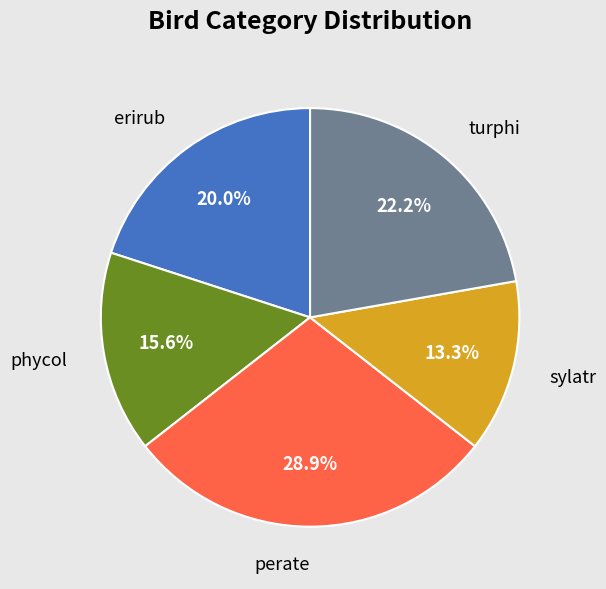

To the nearest percent, what is the combined percentage of sylatr and phycol?

29%